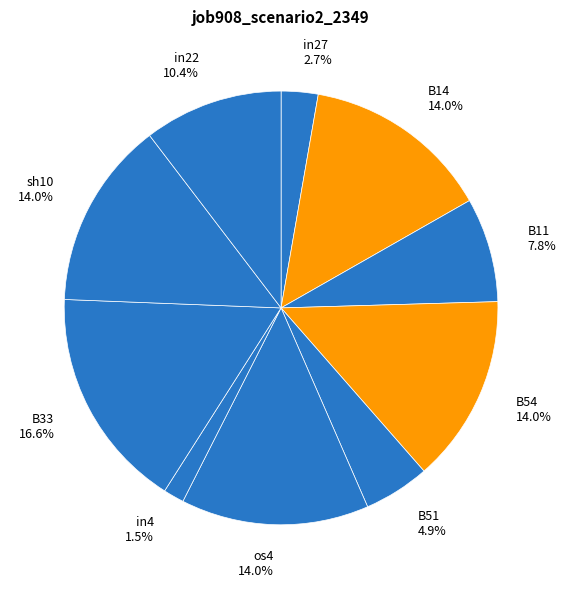

The in27 slice represents 10% of the pie. True or false?

False